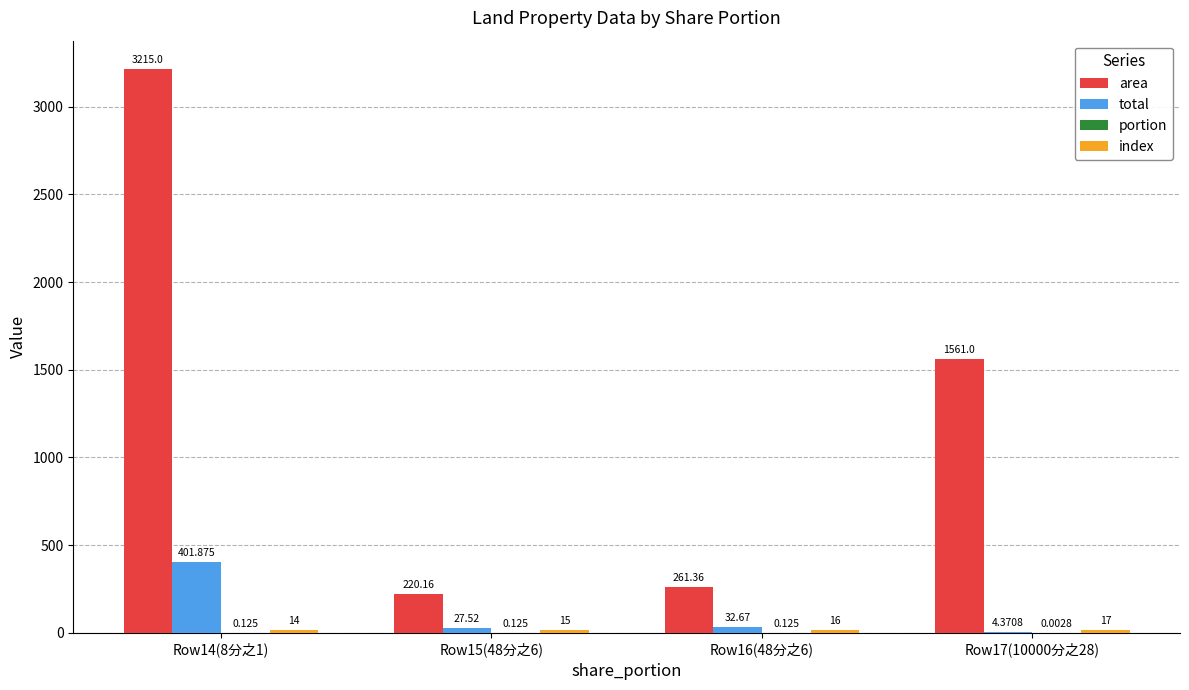

Are the bars horizontal?

No